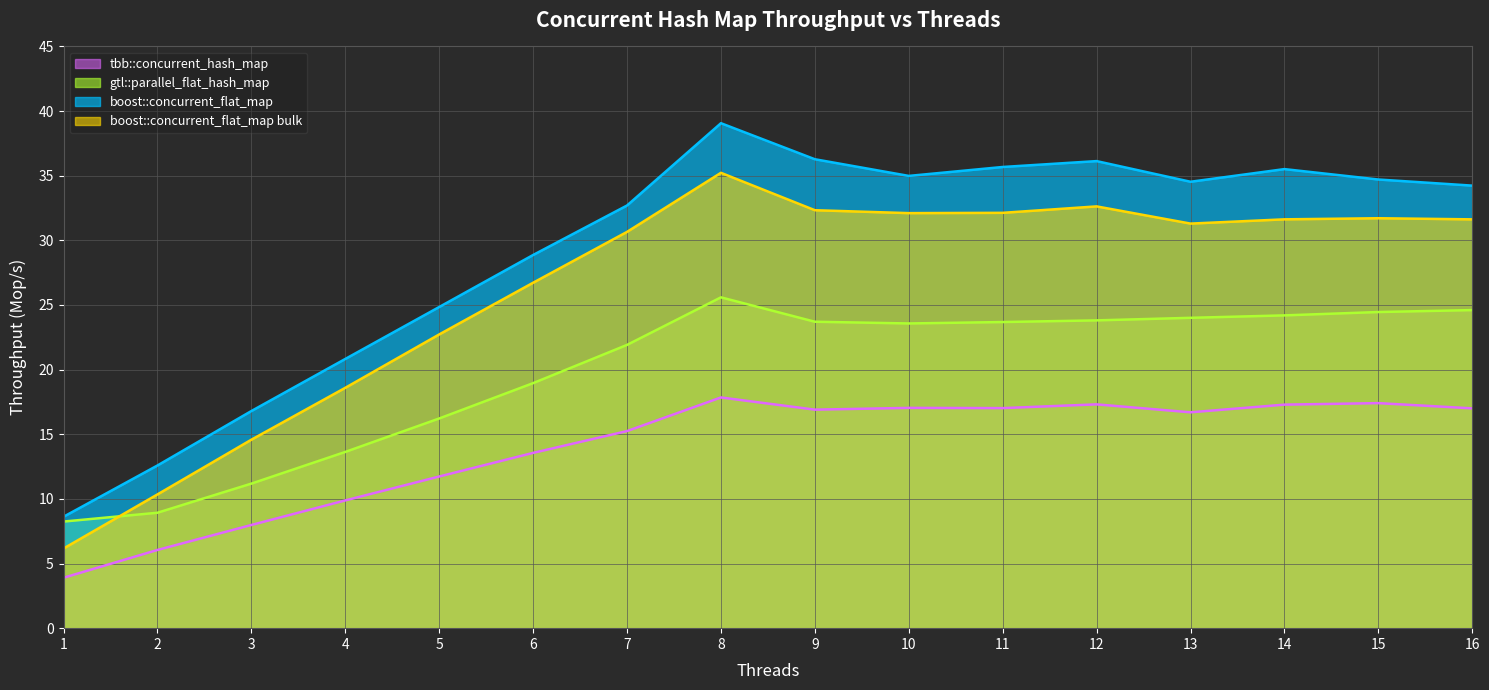

True or false: boost::concurrent_flat_map and tbb::concurrent_hash_map intersect in this chart.

False